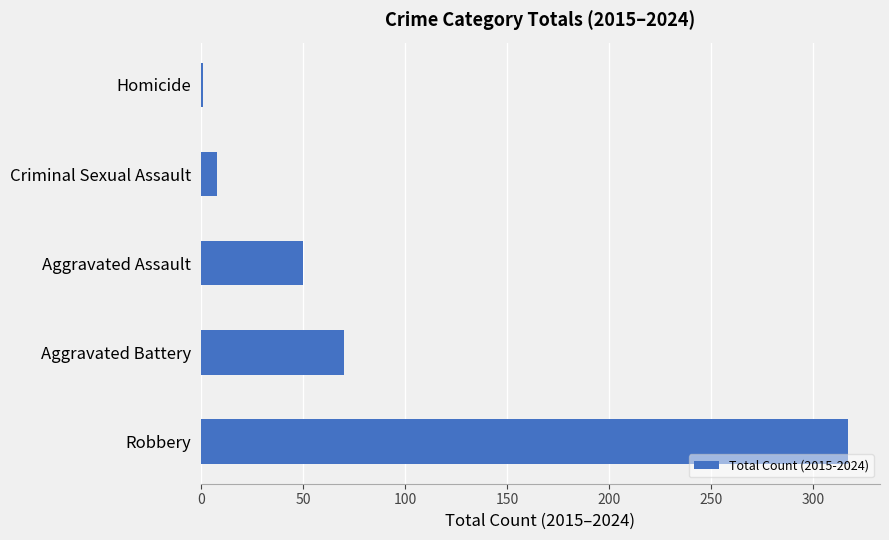

Rank the categories by value from lowest to highest.

Homicide, Criminal Sexual Assault, Aggravated Assault, Aggravated Battery, Robbery